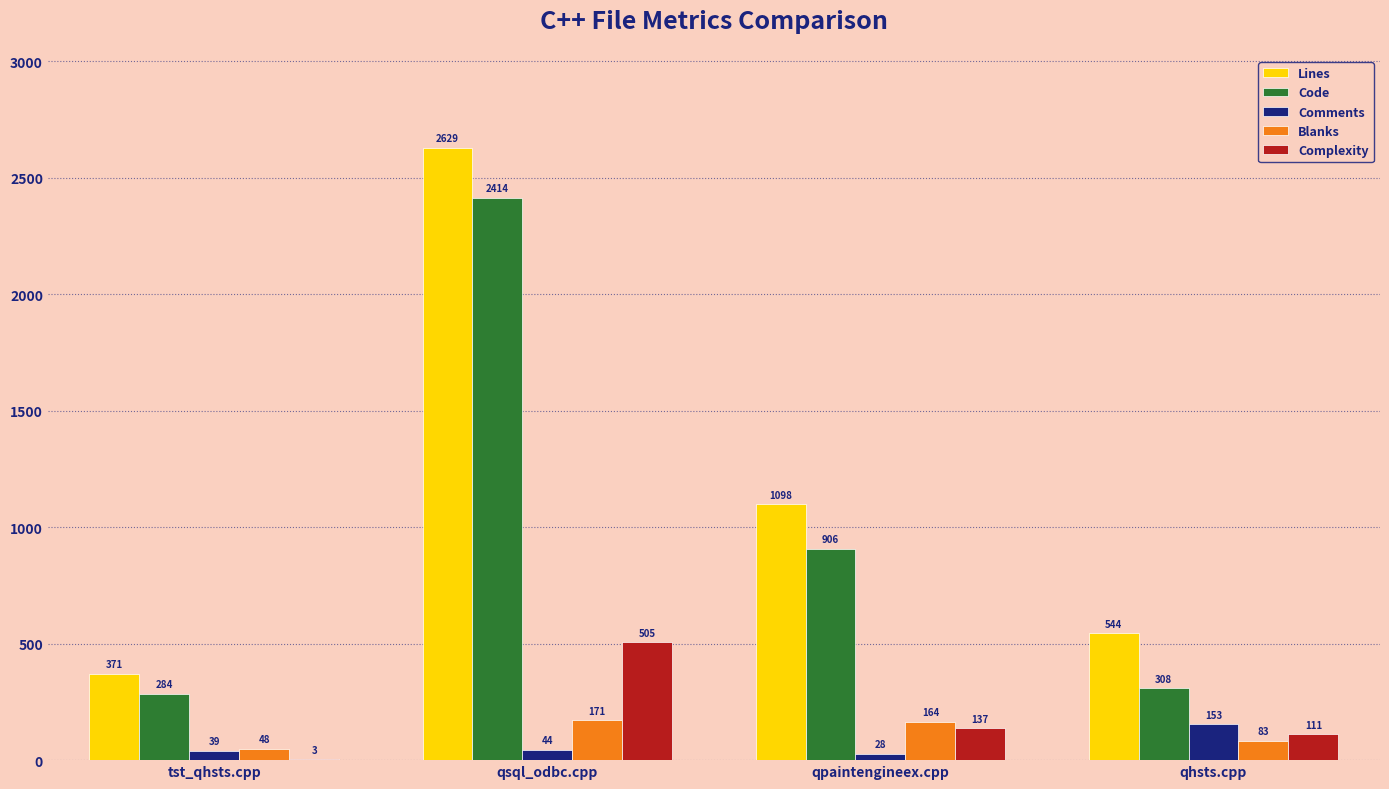

Where is Comments nearest to the value 90?

qsql_odbc.cpp